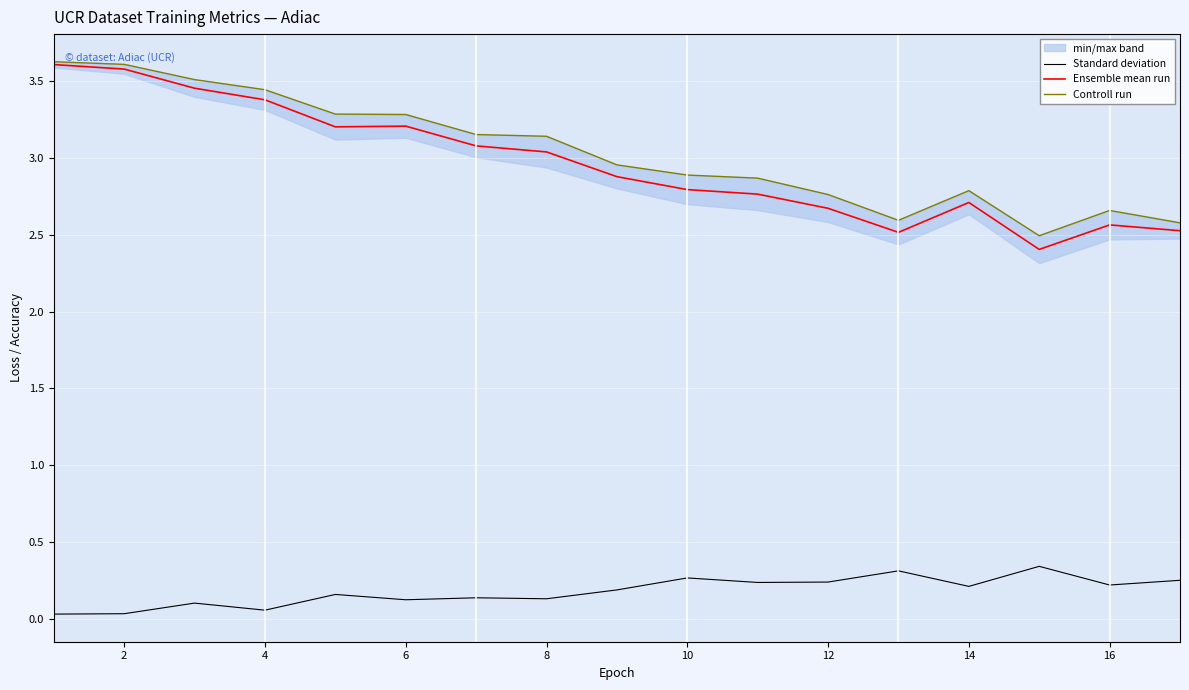

At 12, list the series in order from largest to smallest.

Controll run, Ensemble mean run, Standard deviation